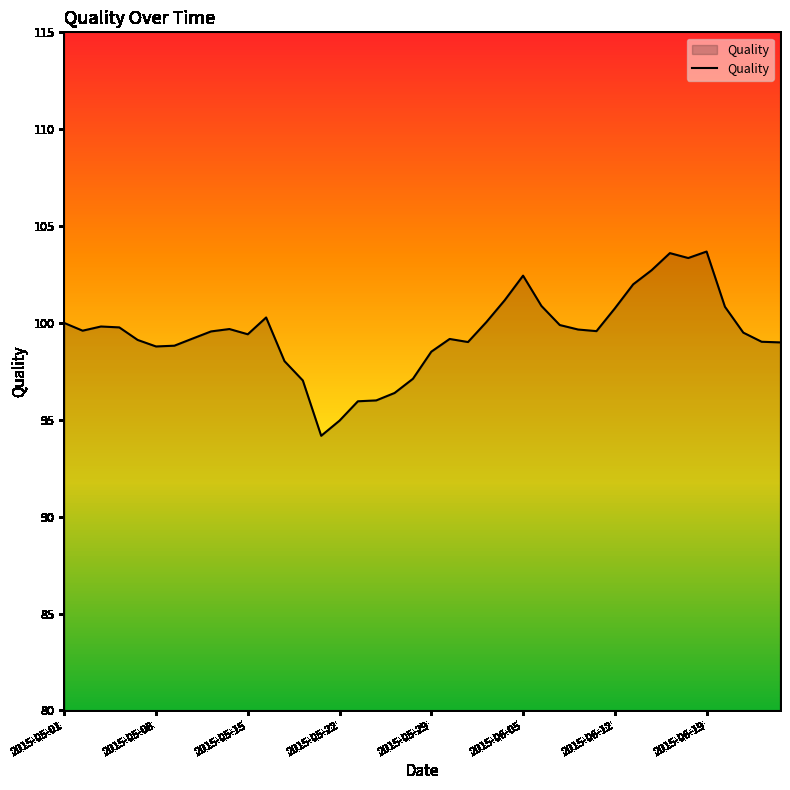

What is the greatest value displayed?

103.7